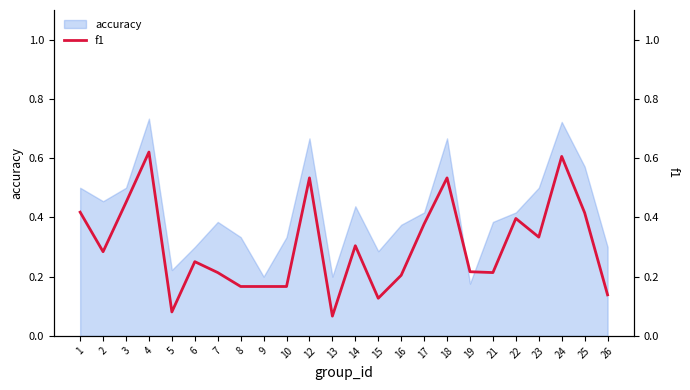

At which label is the value closest to 0?

13